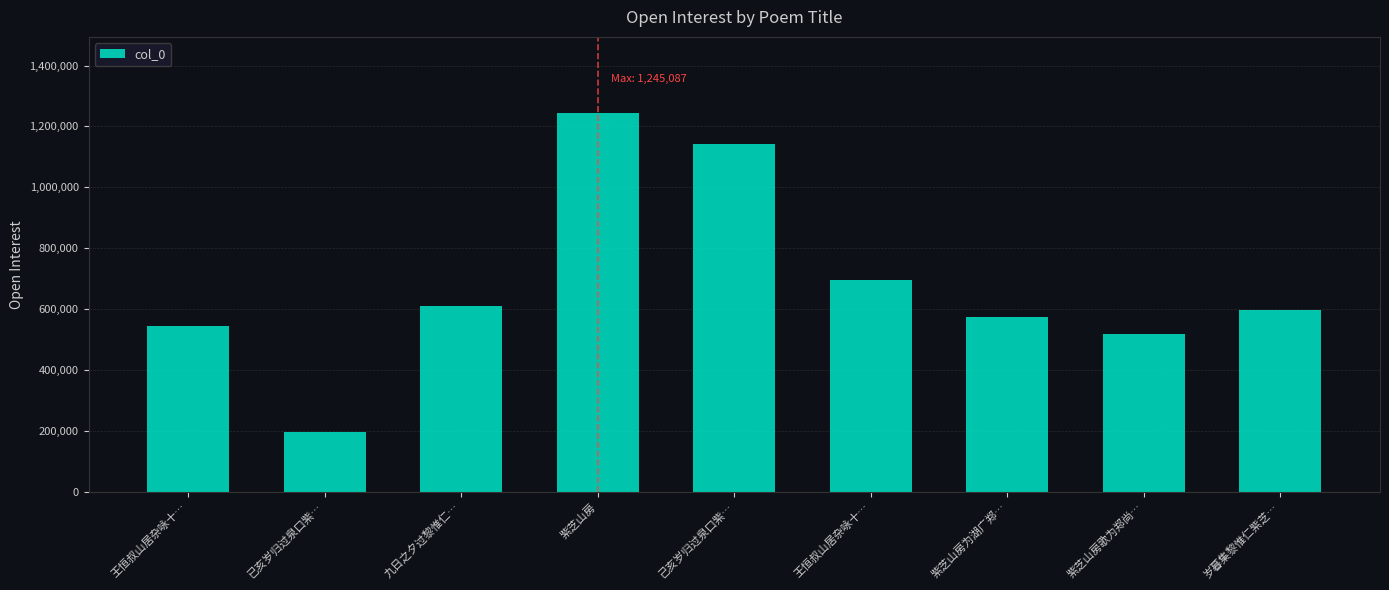

How many categories are shown in the chart?

9